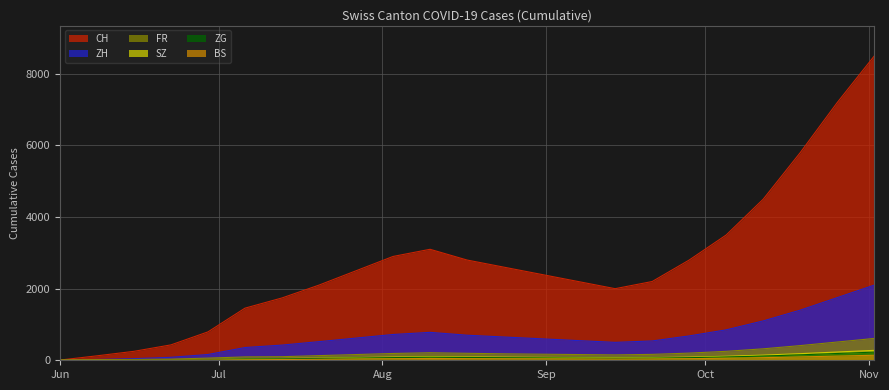

At how many categories does at least one series exceed 3838?

4